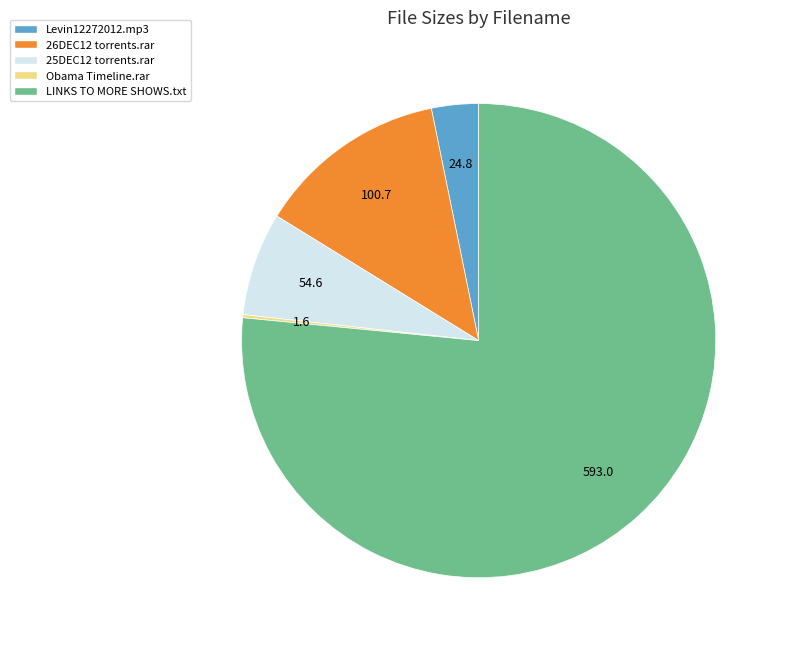

What is the ratio of the value at LINKS TO MORE SHOWS.txt to the value at 26DEC12 torrents.rar?

5.9